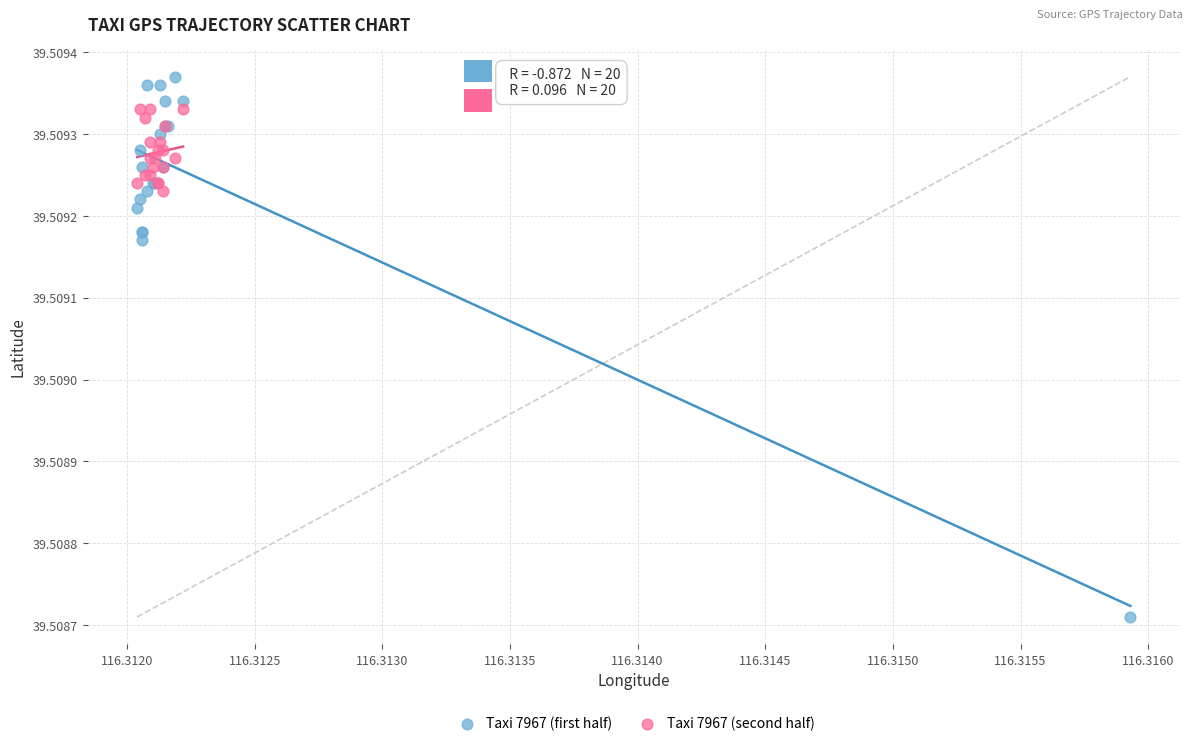

Which series contains the lowest Y value?

Taxi 7967 (first half)